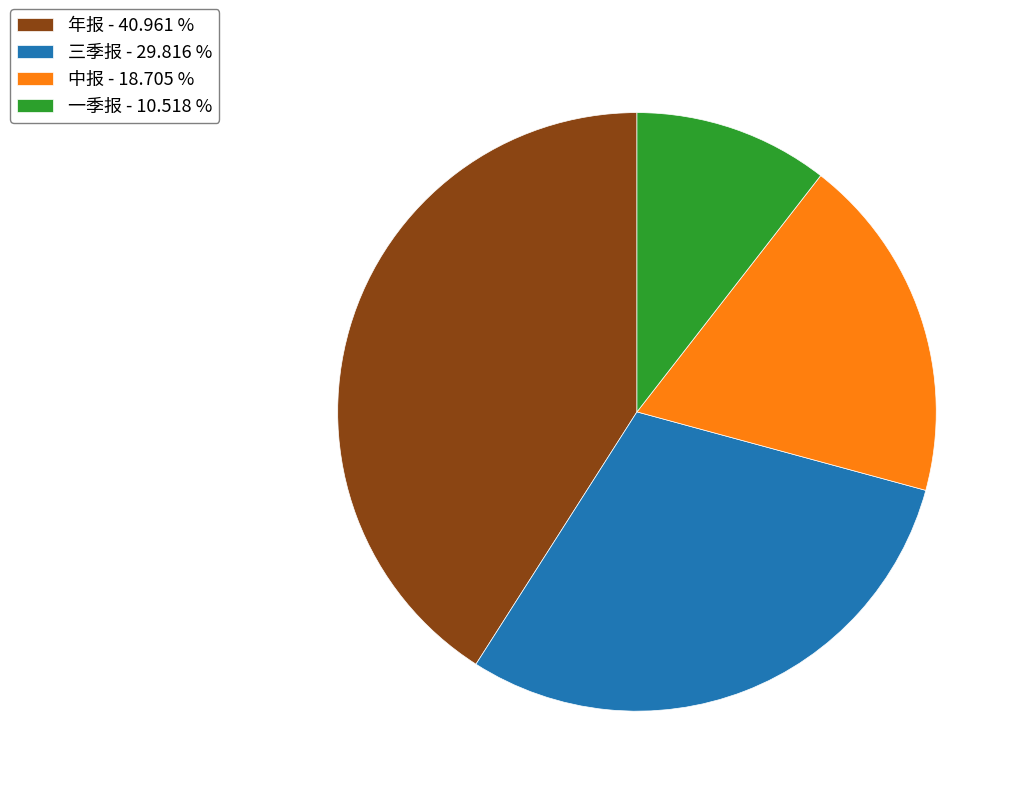

Is it true that 一季报 is 11% of the pie?

True